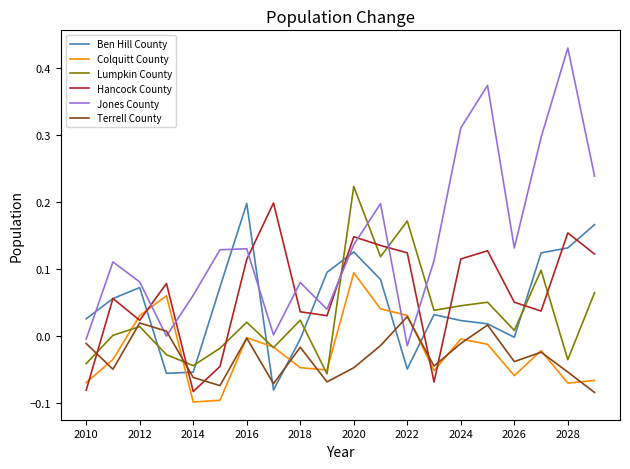

True or false: Ben Hill County and Lumpkin County intersect in this chart.

True